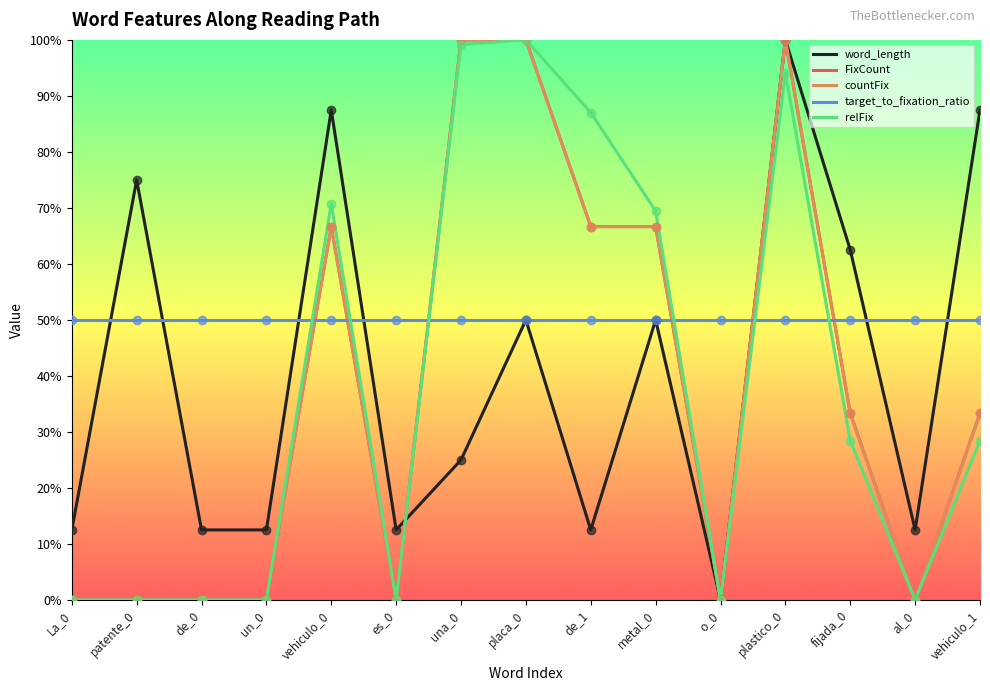

Where is the first local minimum for word_length?

es_0